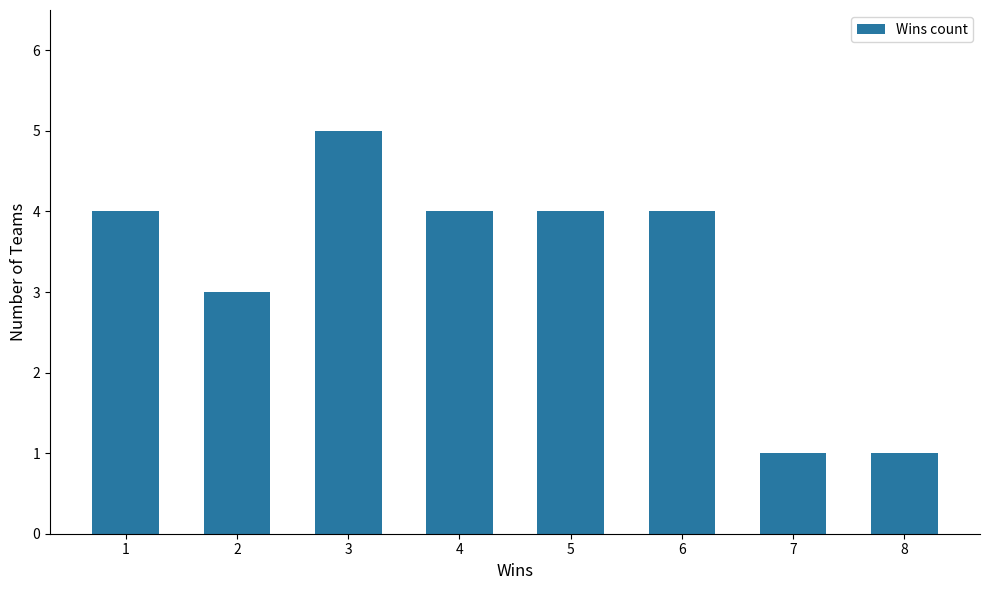

How many bars are there in total?

8